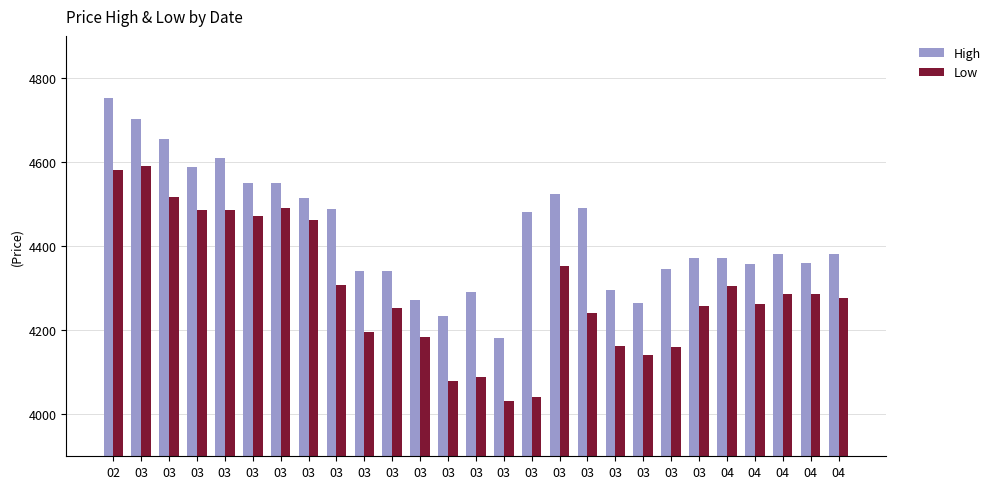

What is the difference between the highest and lowest values at 03?

111.8